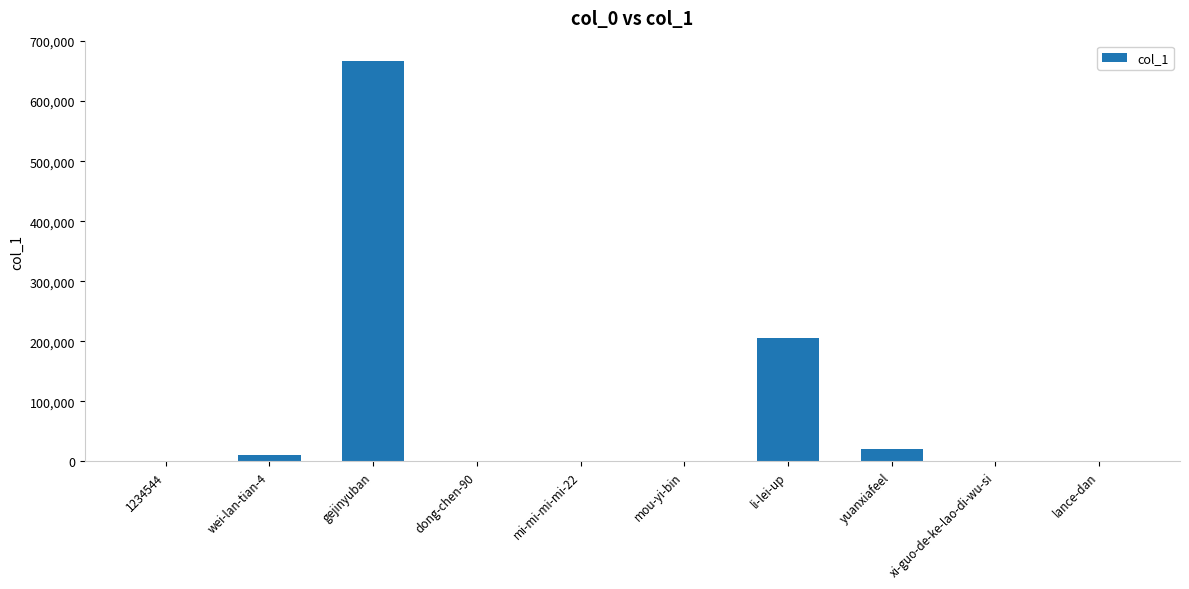

At which category does the chart reach its peak across all series?

gejinyuban